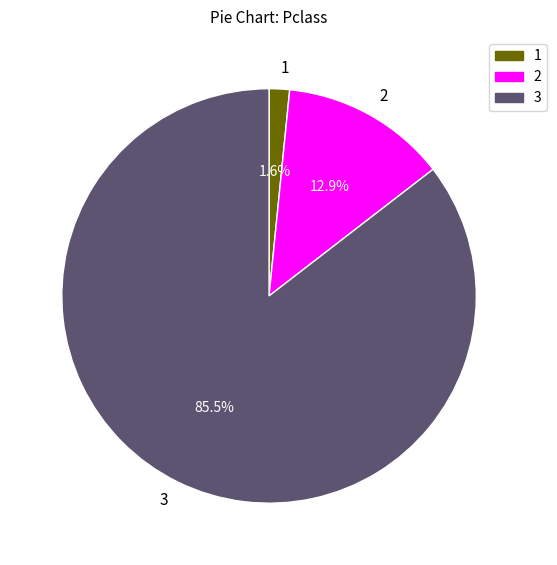

Rank the categories by value from highest to lowest.

3, 2, 1